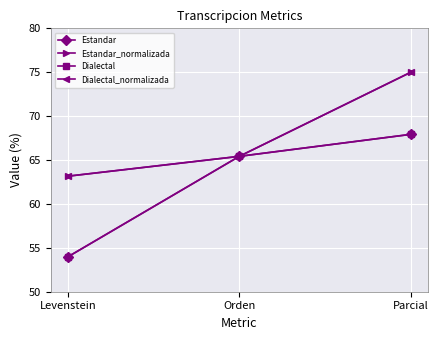

What is the approximate value of Estandar_normalizada at Orden?

65.4